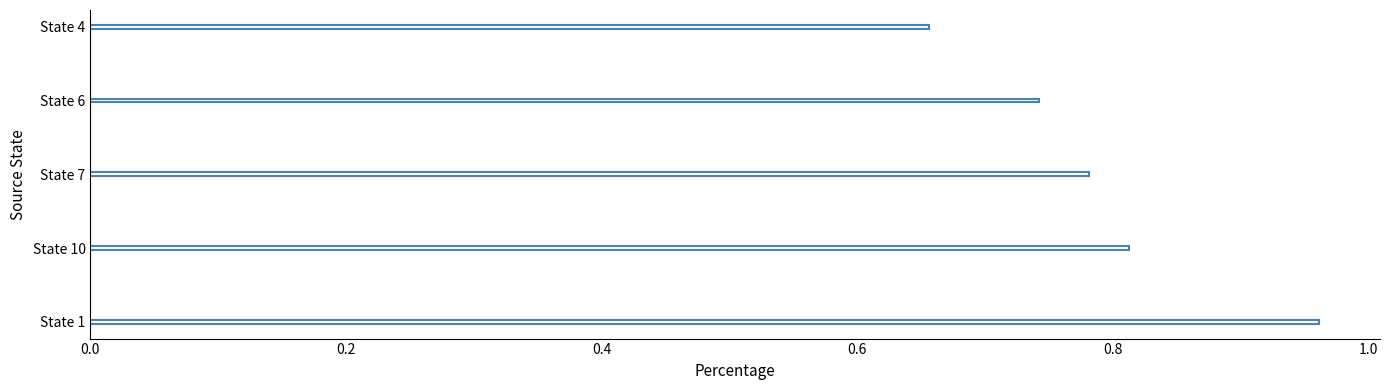

The value at State 6 is 1.1. True or false?

False